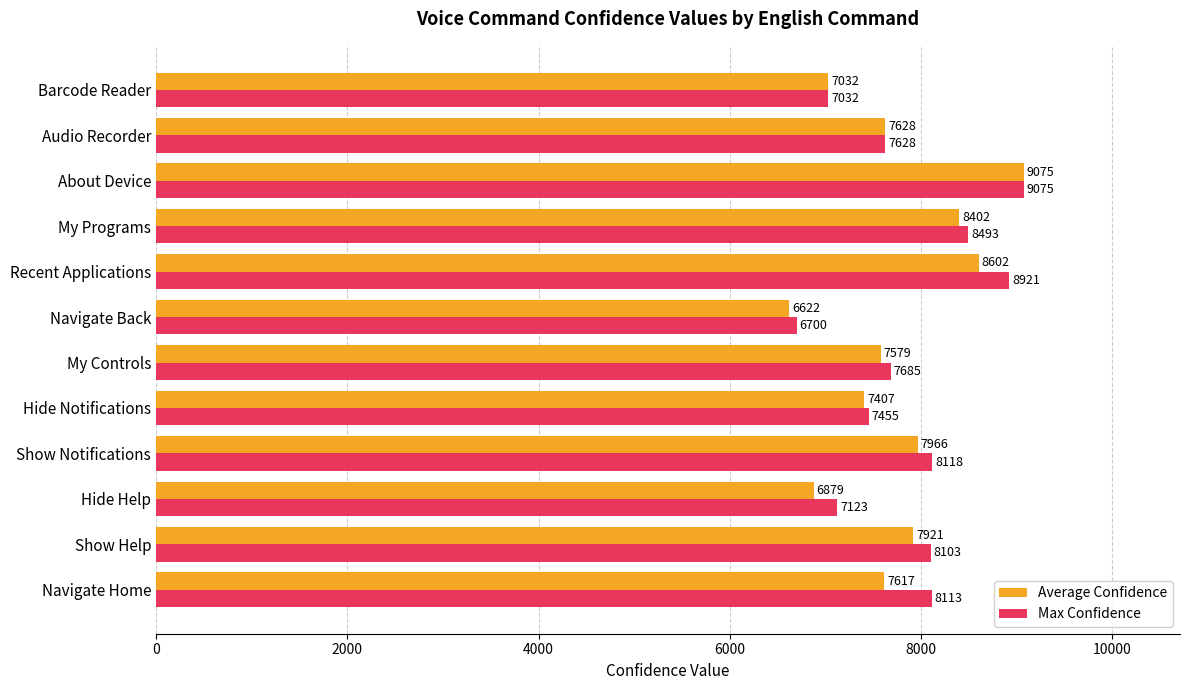

Is it true that Average Confidence equals 6622 at Navigate Back?

True